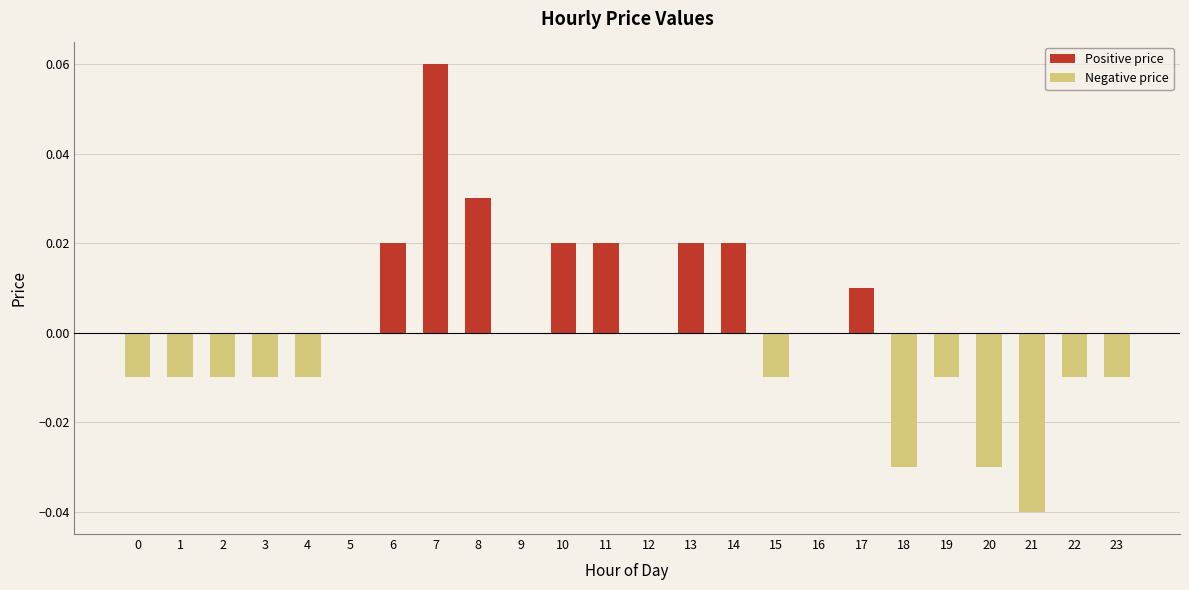

Which series has the largest range (max minus min)?

Positive price